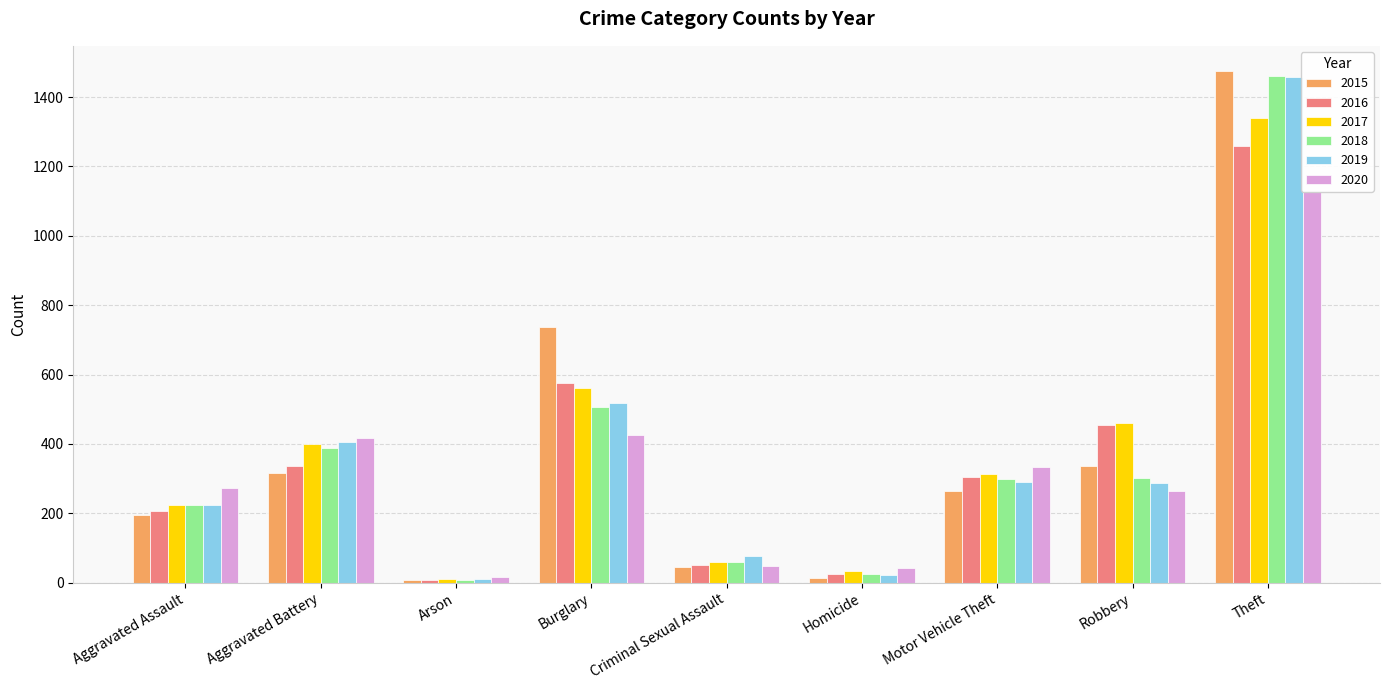

Which series has the largest range (max minus min)?

2015